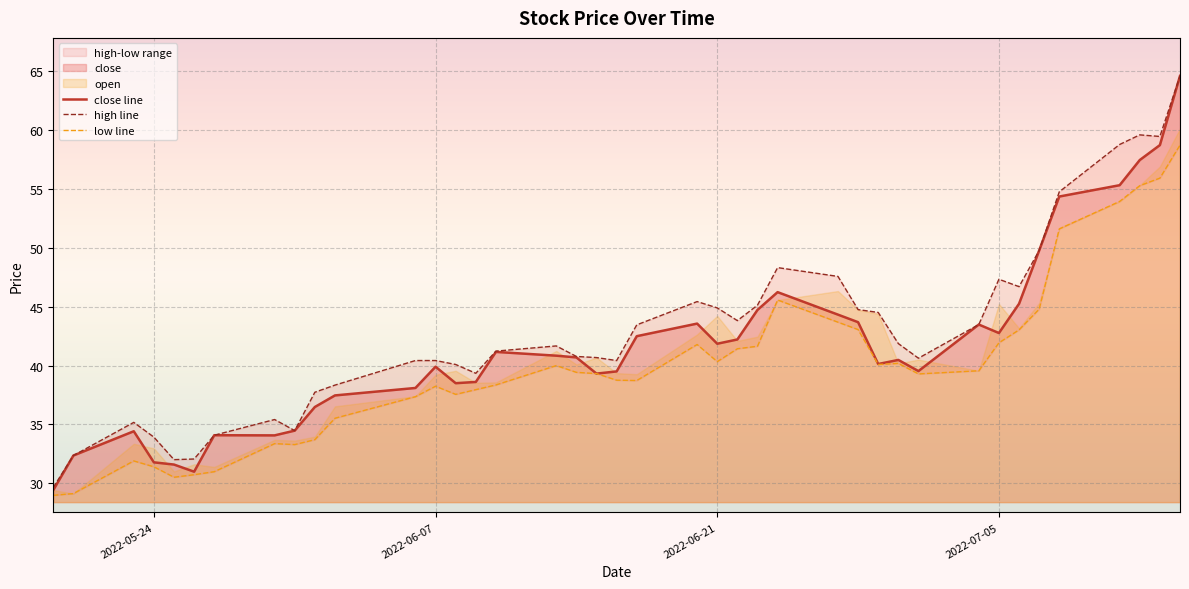

What is the maximum value shown in the chart?

64.6